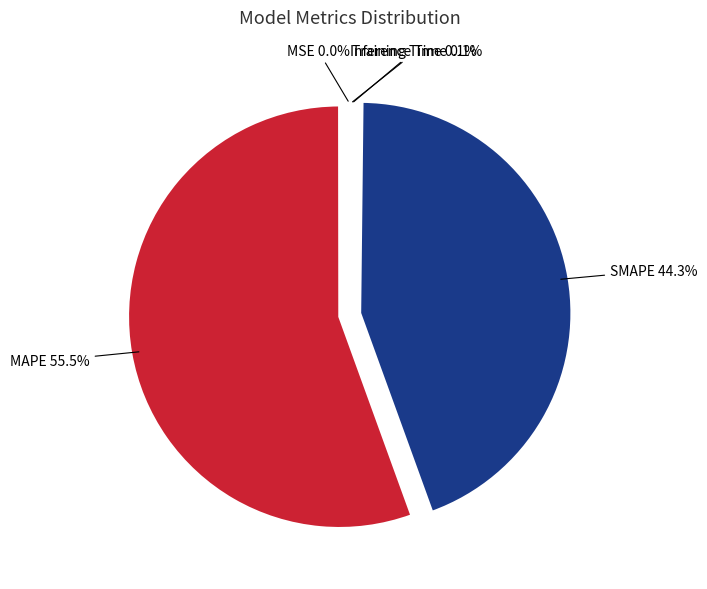

What percentage is the SMAPE slice, to the nearest percent?

44%